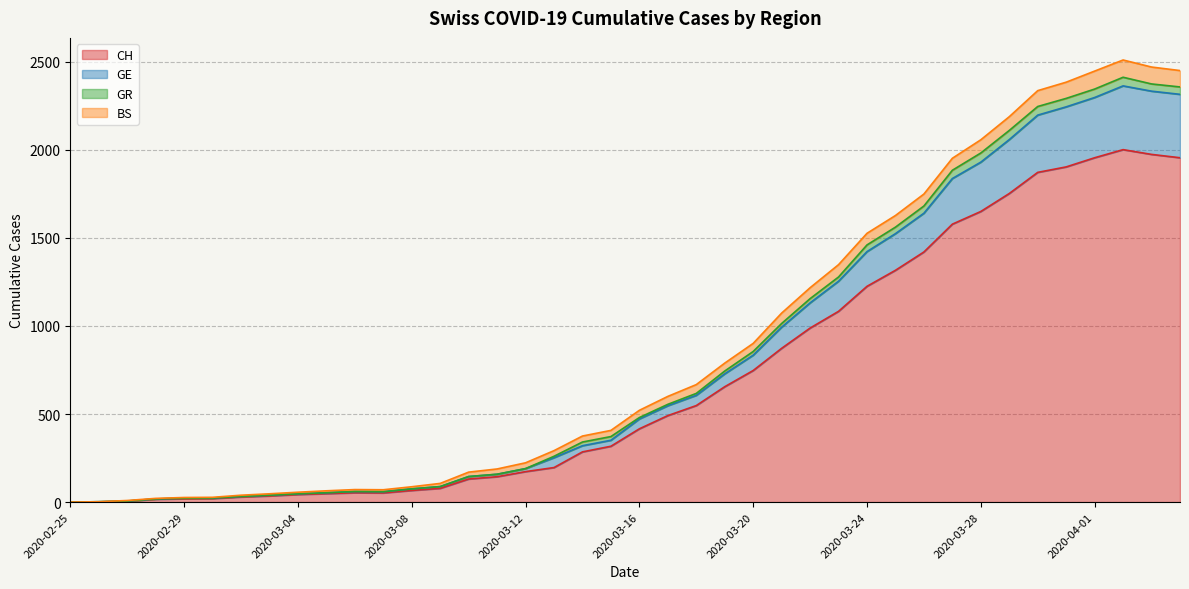

How many values in the GE series are below 472?

20